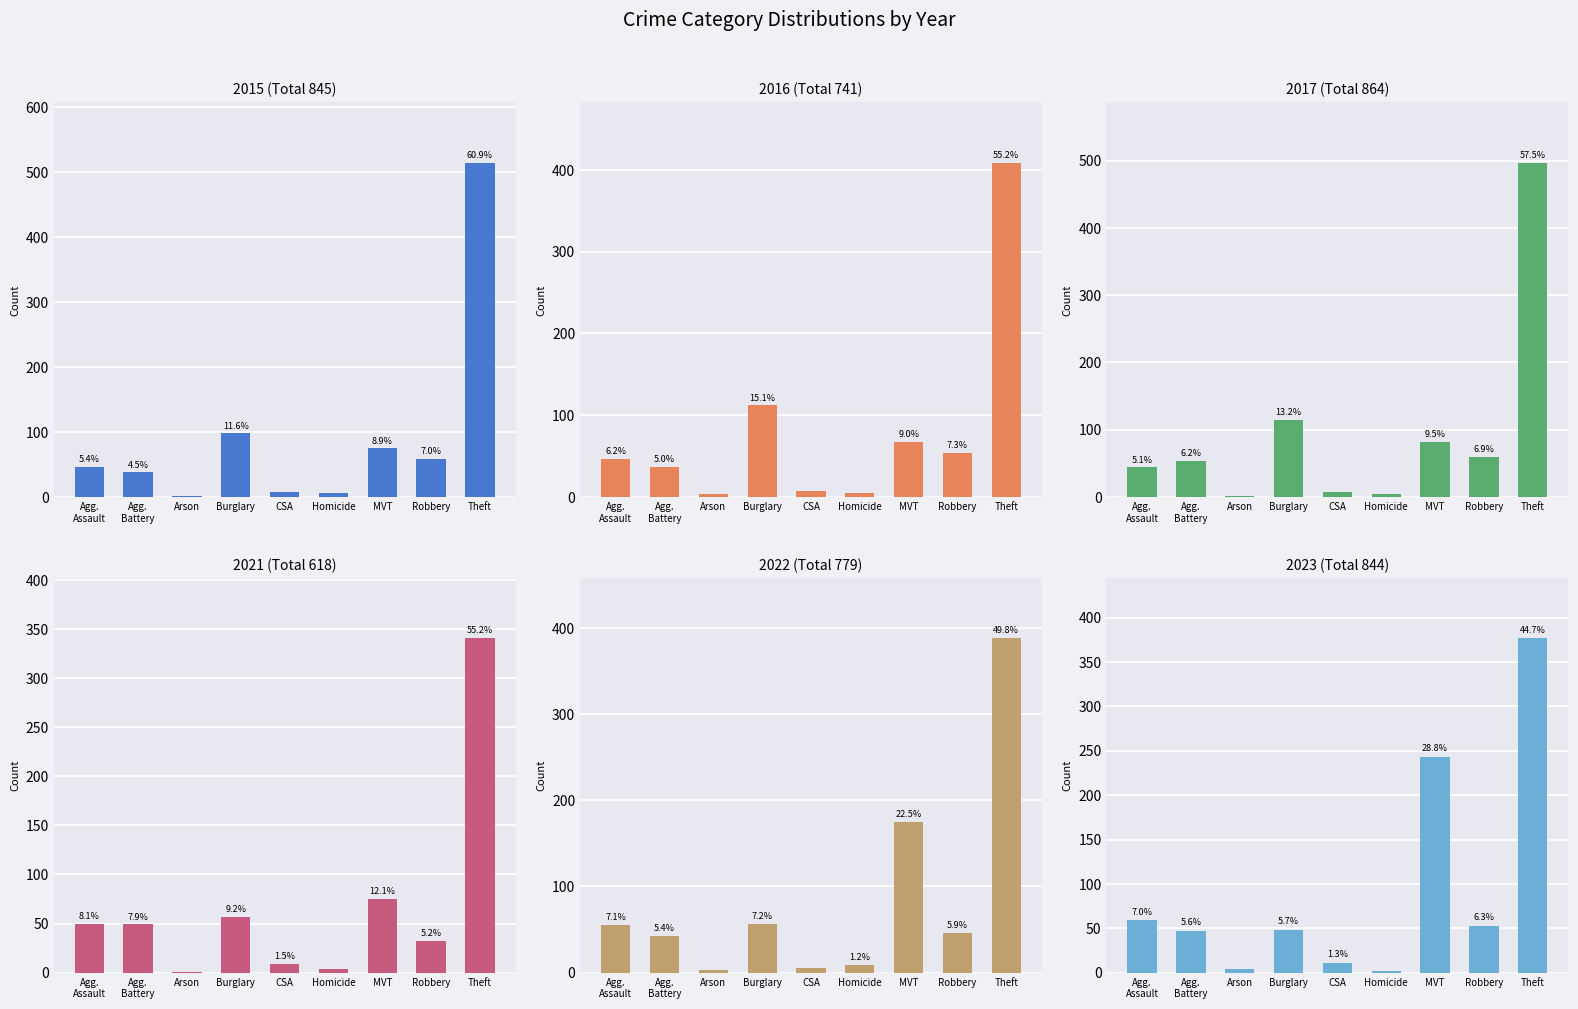

Is the value of 2015 at Agg.
Assault greater than the value of 2016 at Theft?

No